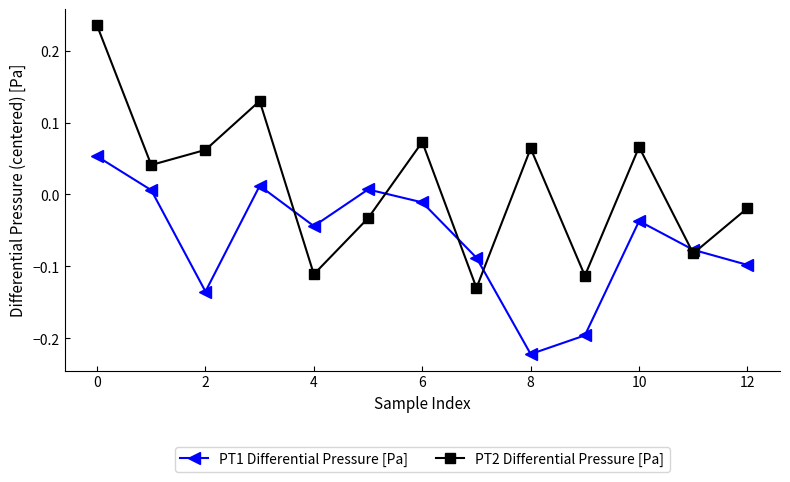

In PT1 Differential Pressure [Pa], how many points are higher than both neighbors (excluding endpoints)?

3